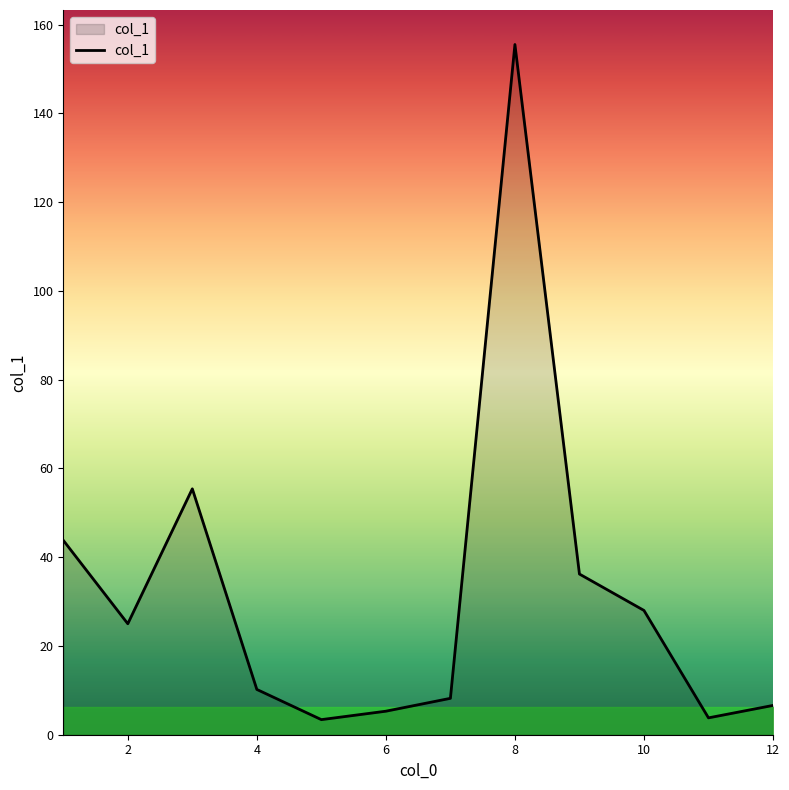

Does the chart have visible grid lines?

No